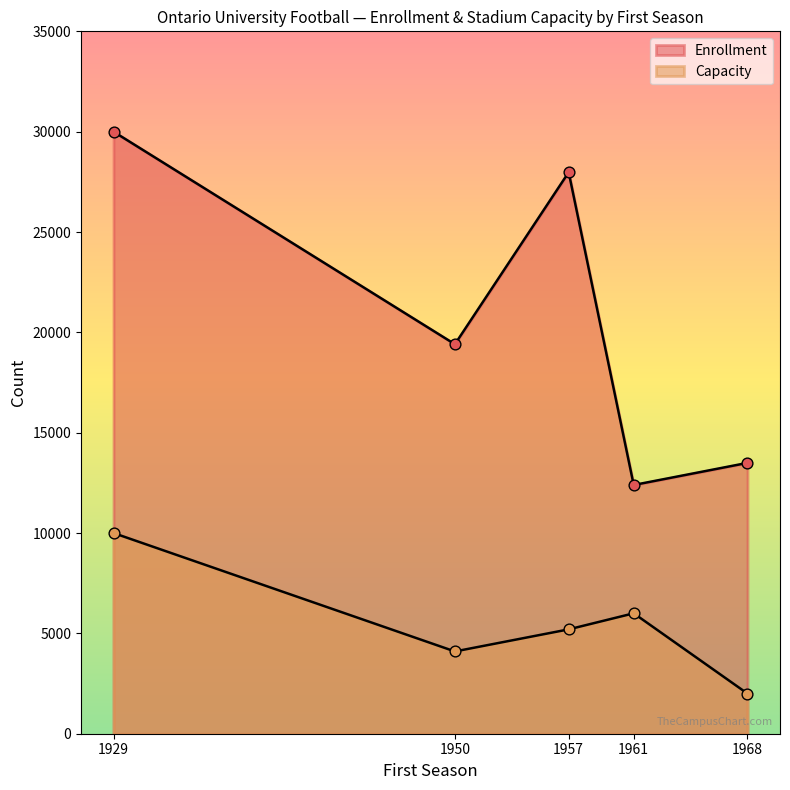

Which series contains the highest Y value?

Enrollment